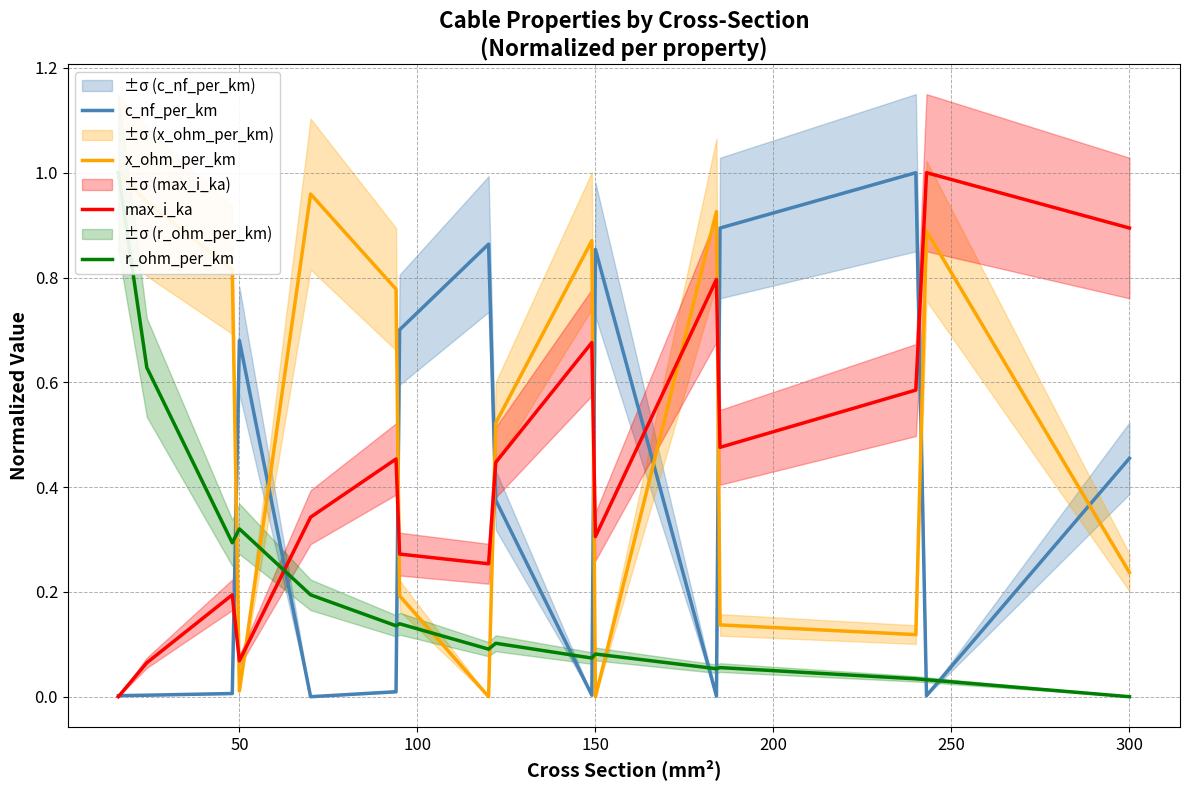

True or false: max_i_ka has a value of 0.3 at 300.

False